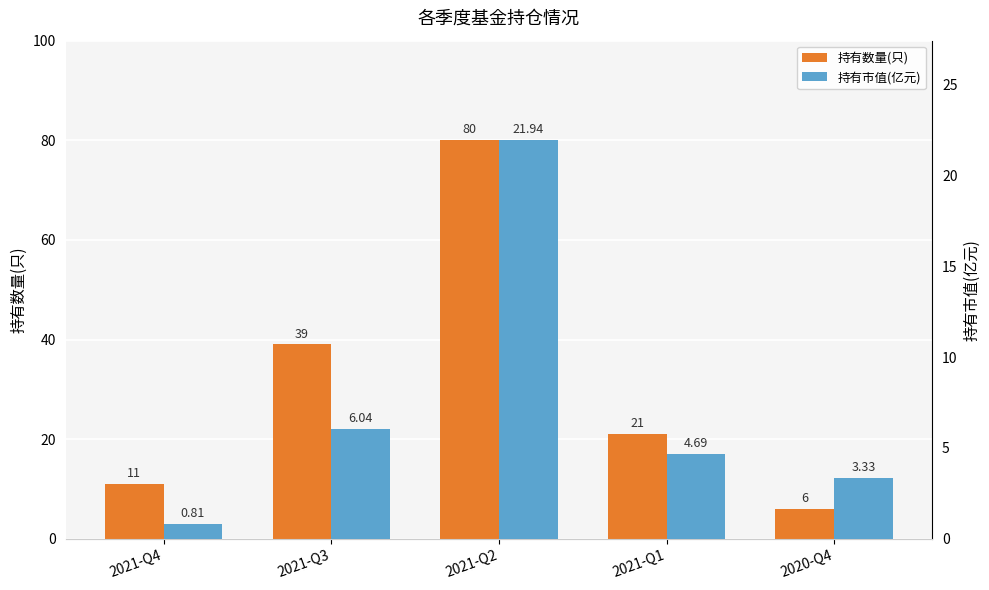

At how many categories does at least one series exceed 16?

3